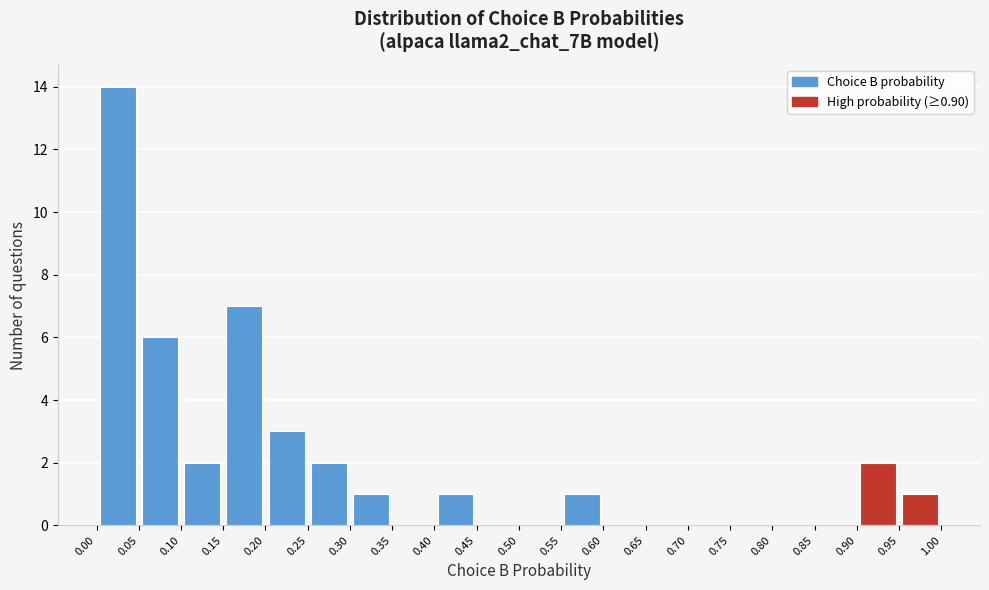

Reading left to right, transcribe this chart: for each bar, give the range it covers on the x-axis and its height. The values are not printed on the chart, so give them approximately, as read against the axis.

0.00 to 0.05: 14
0.05 to 0.10: 6
0.10 to 0.15: 2
0.15 to 0.20: 7
0.20 to 0.25: 3
0.25 to 0.30: 2
0.30 to 0.35: 1
0.35 to 0.40: 0
0.40 to 0.45: 1
0.45 to 0.50: 0
0.50 to 0.55: 0
0.55 to 0.60: 1
0.60 to 0.65: 0
0.65 to 0.70: 0
0.70 to 0.75: 0
0.75 to 0.80: 0
0.80 to 0.85: 0
0.85 to 0.90: 0
0.90 to 0.95: 2
0.95 to 1.00: 1